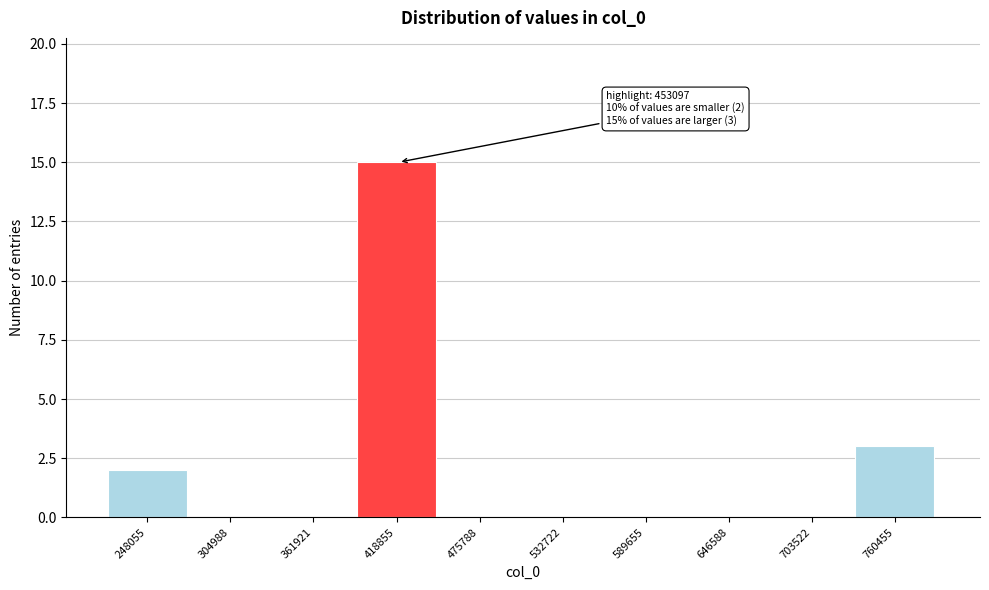

Reading left to right, transcribe all the data shown in this chart.

248055=2	304988=0	361921=0	418855=15	475788=0	532722=0	589655=0	646588=0	703522=0	760455=3